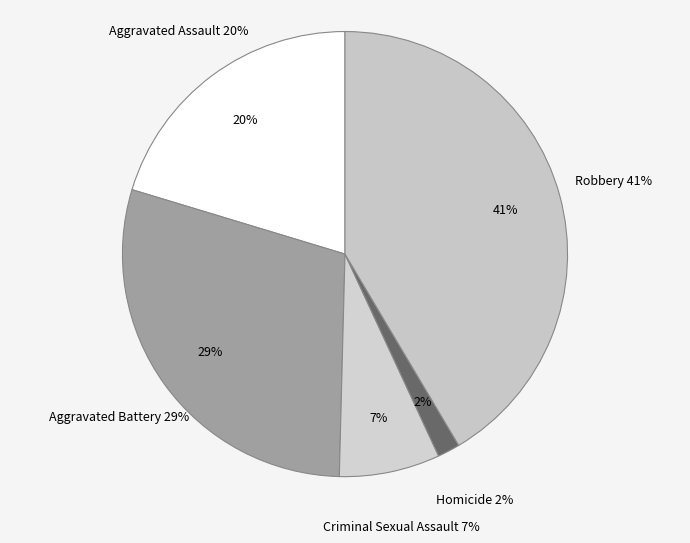

Which slice is the smallest?

Homicide